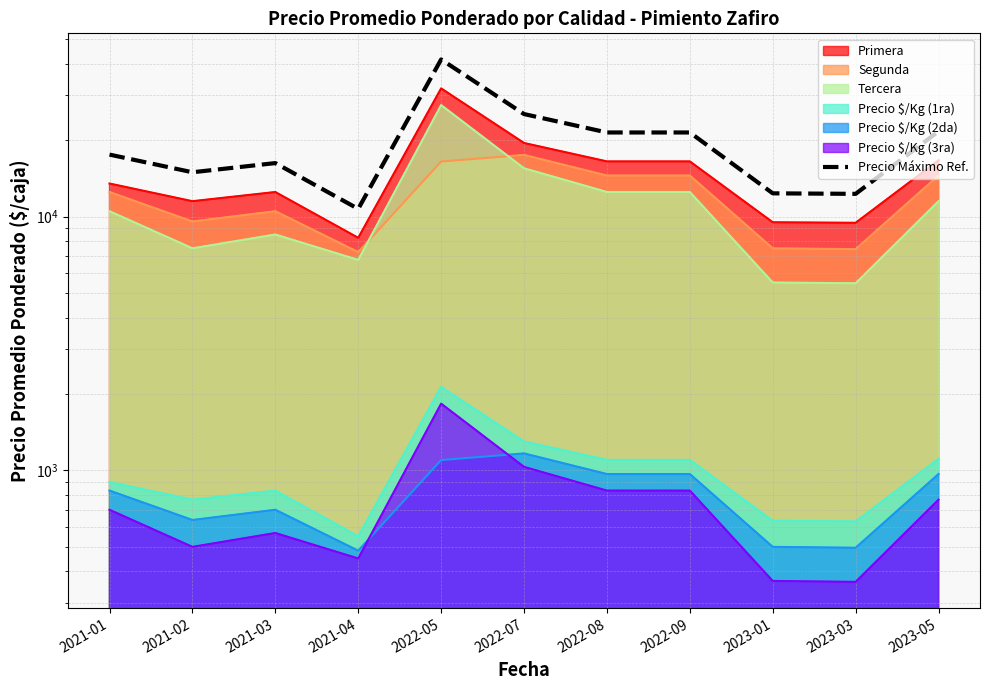

Reading left to right, transcribe all the data shown in this chart.

17550.0	14950.0	16250.0	10725.0	41600.0	25350.0	21450.0	21450.0	12350.0	12291.5	21667.1